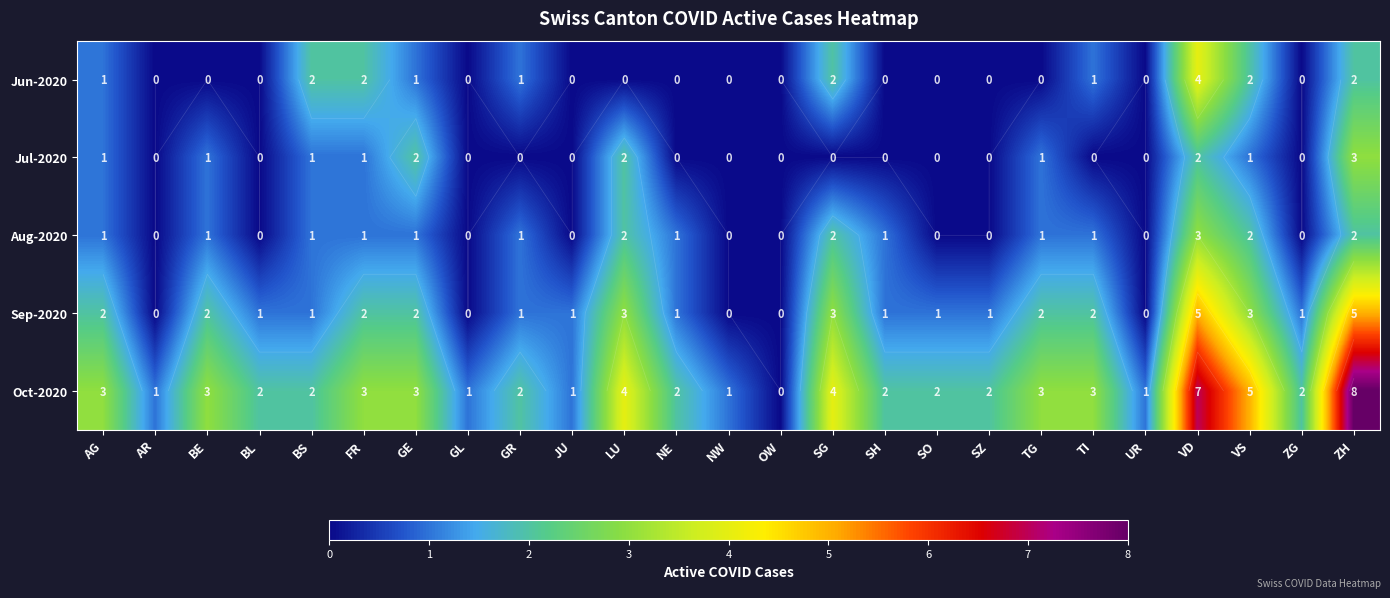

List the labels in order of Jun-2020 value, largest first.

VD, BS, FR, SG, VS, ZH, AG, GE, GR, TI, AR, BE, BL, GL, JU, LU, NE, NW, OW, SH, SO, SZ, TG, UR, ZG